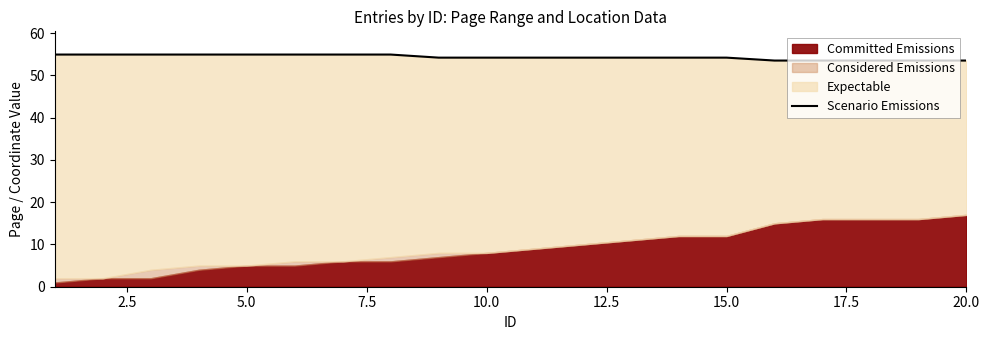

True or false: there are more than 1 points higher than both neighbors.

False